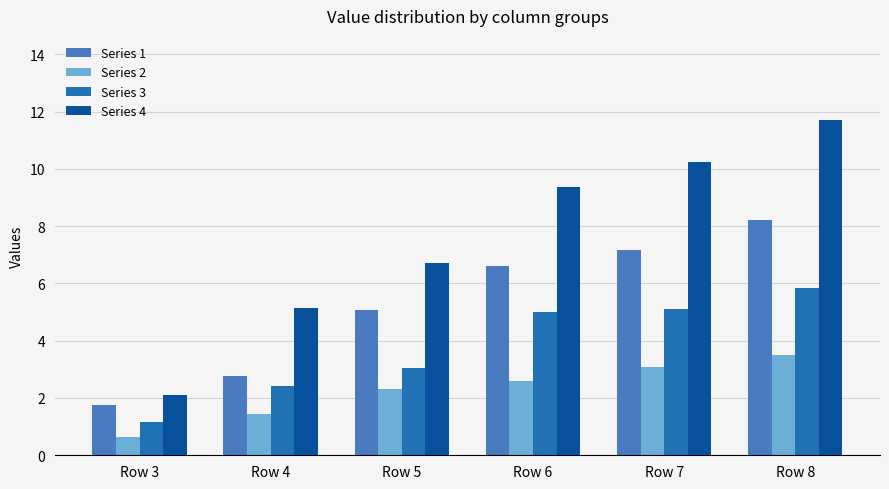

True or false: Series 2 has a value of 2.3 at Row 5.

True